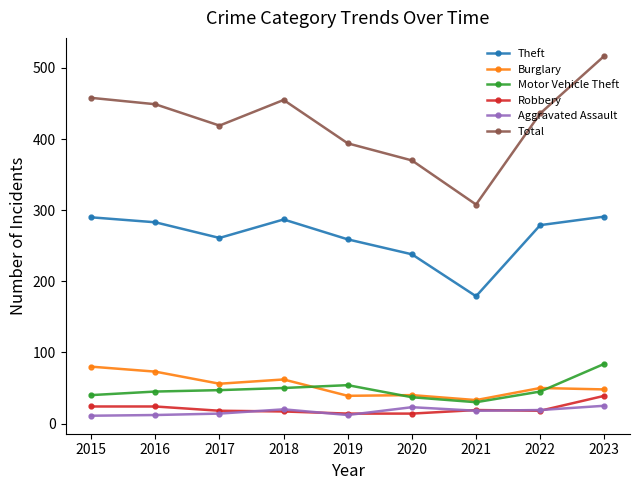

How many distinct data groups are displayed?

6